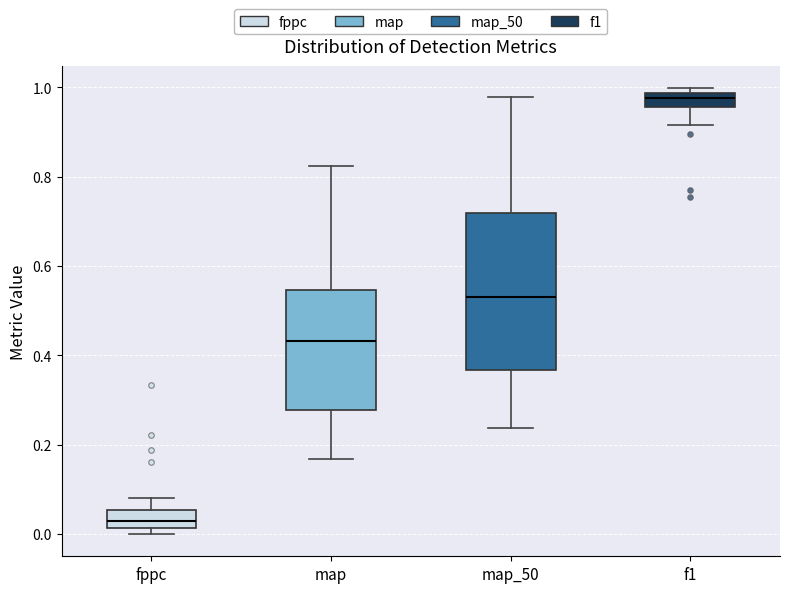

Where is the upper edge of the box for map on the y-axis? The values are not printed on the chart, so give them approximately, as read against the axis.

0.54